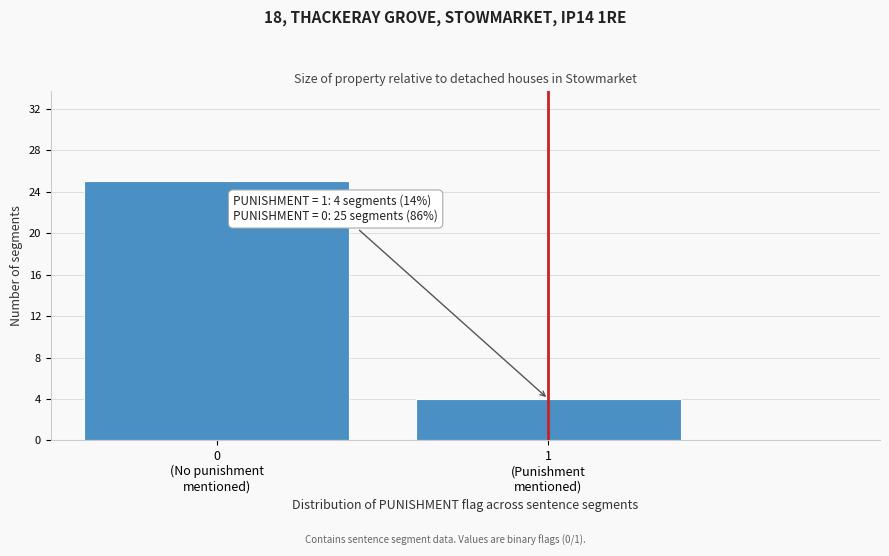

Reading left to right, list all the values displayed in this chart.

25	4